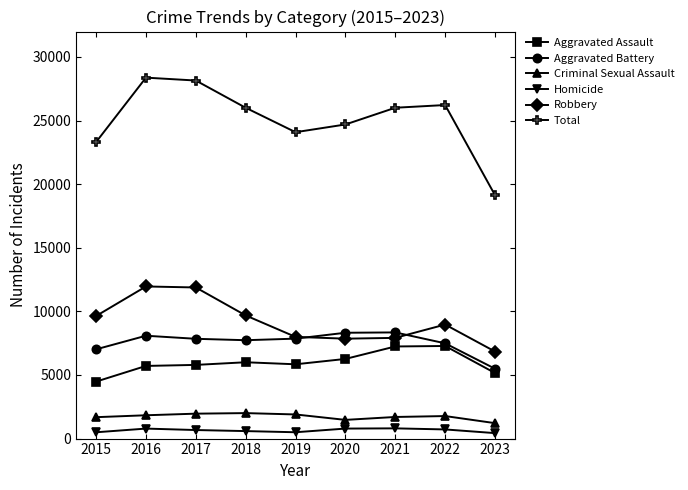

What is the difference between the maximum and second lowest values in the Criminal Sexual Assault series?

533